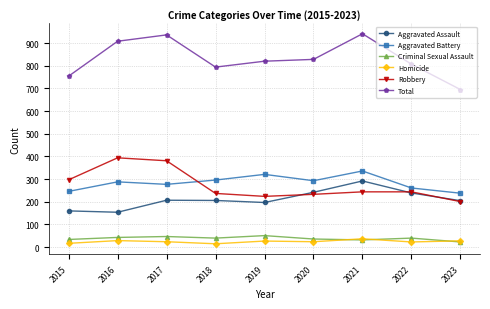

What is the greatest value displayed?

941